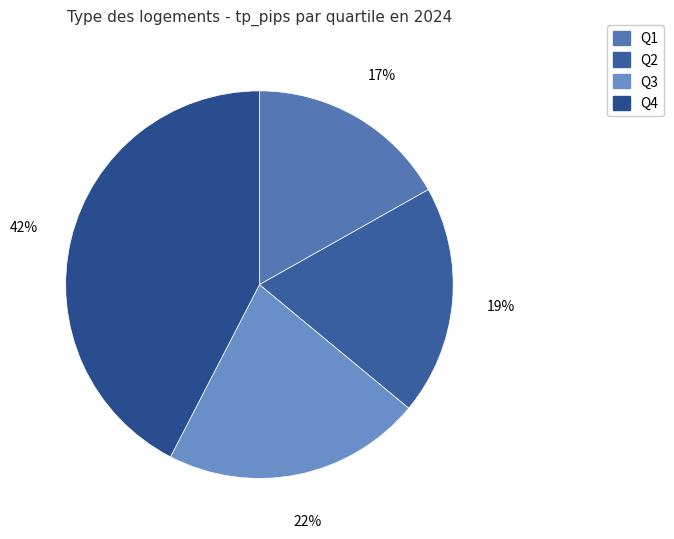

Does any single category account for the majority?

No